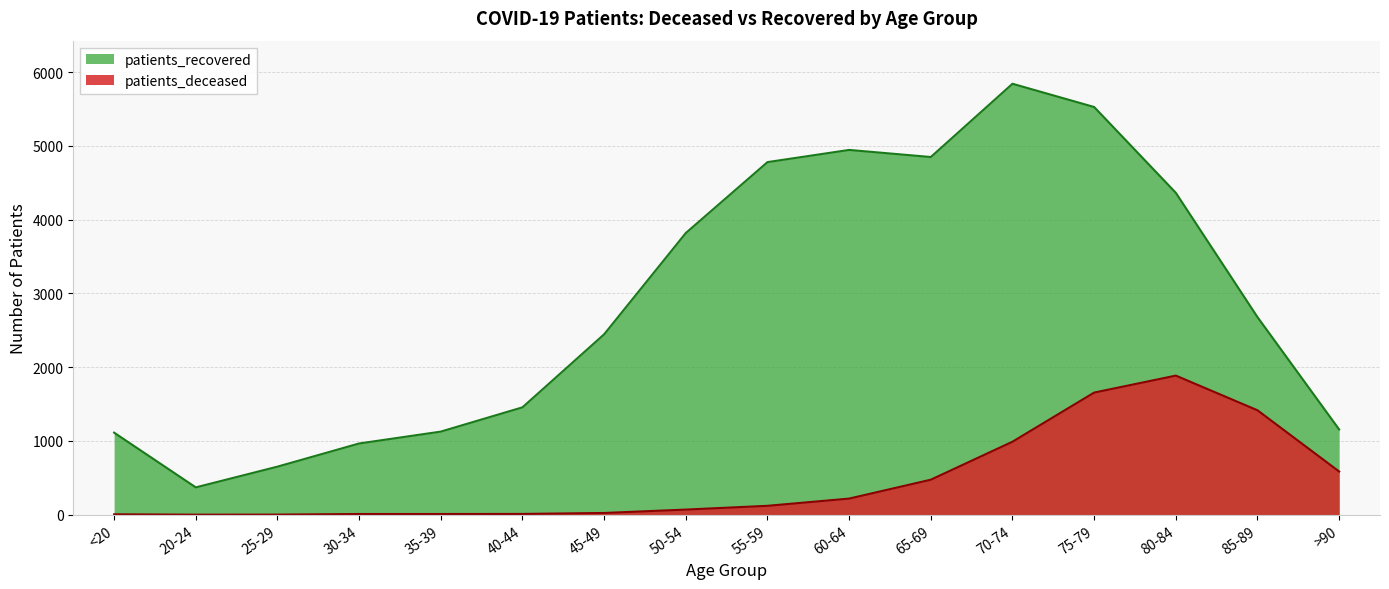

How many lines are shown in the chart?

2